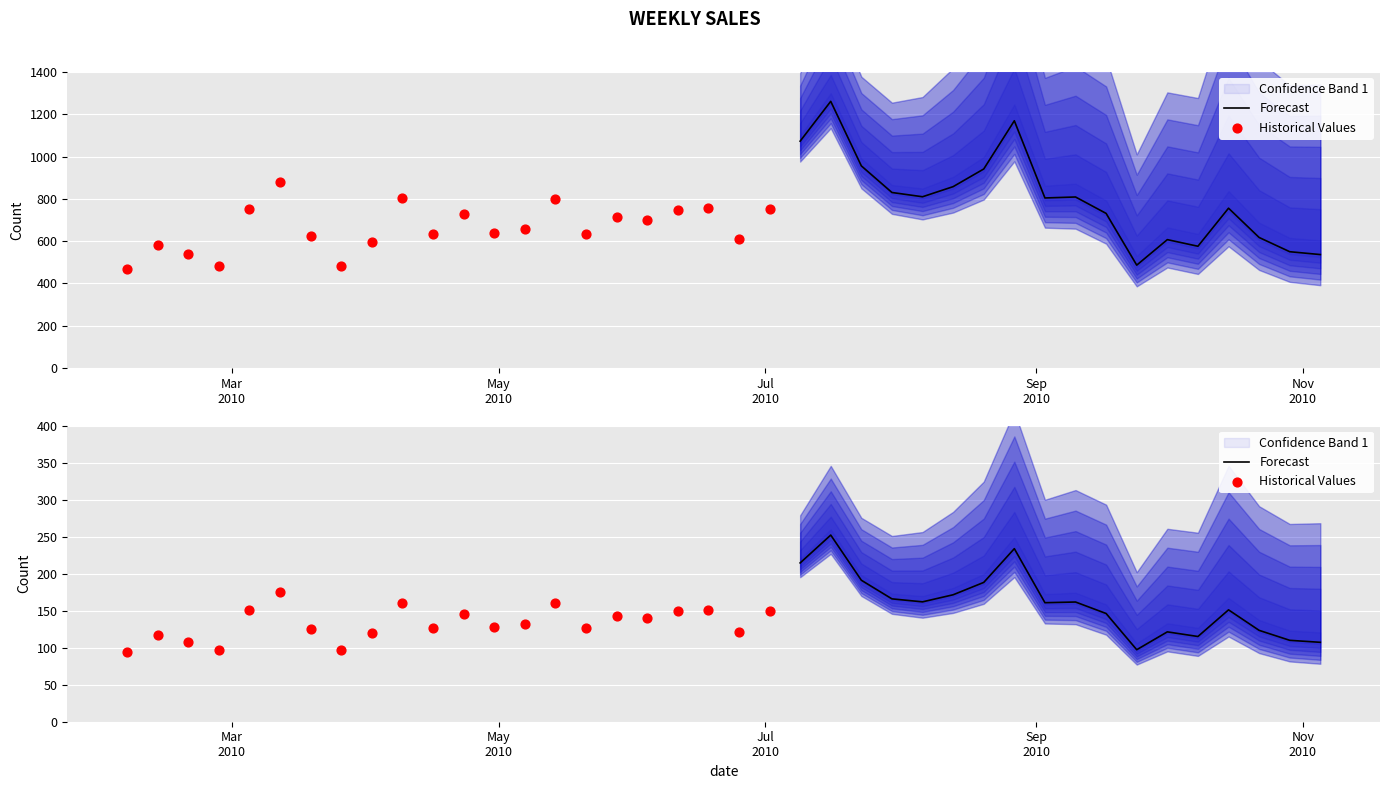

What is the change in value from 2010-08-20 to 2010-10-22?

-324.0